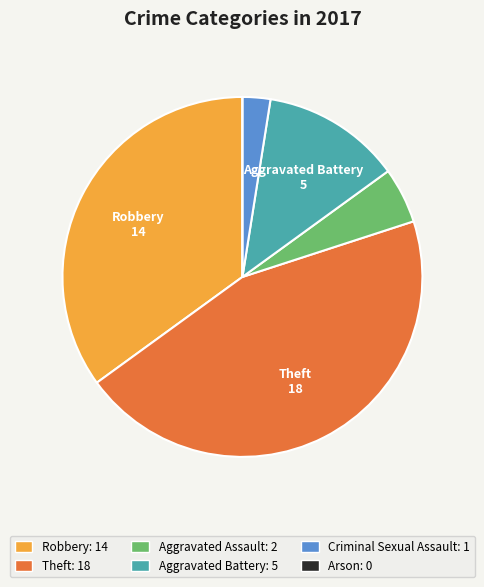

Do Aggravated Assault and Aggravated Battery together represent more than half of the pie?

No